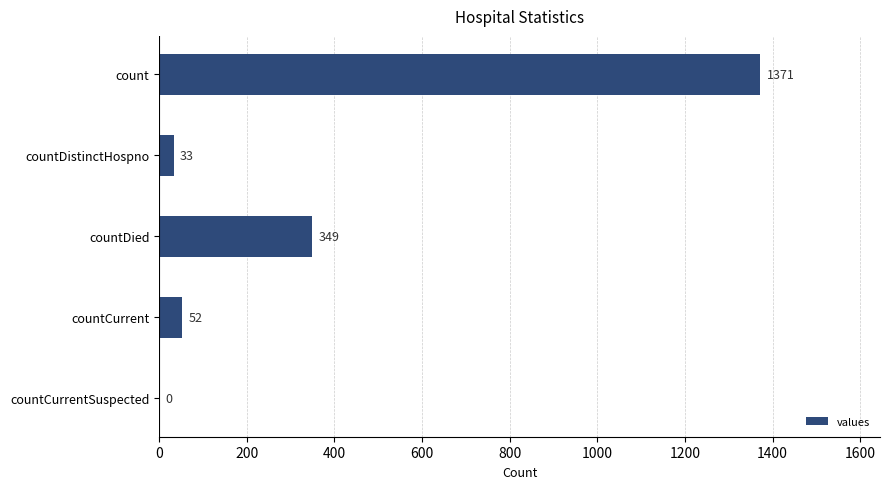

What is the sum of all values?

1805